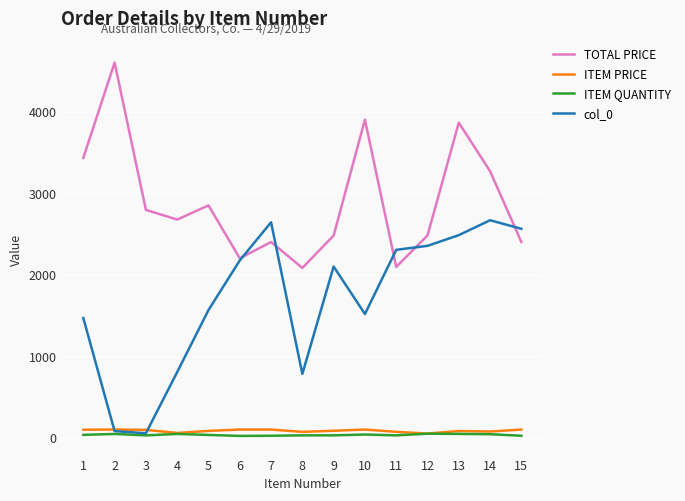

At which category is the sum across all series the highest?

13